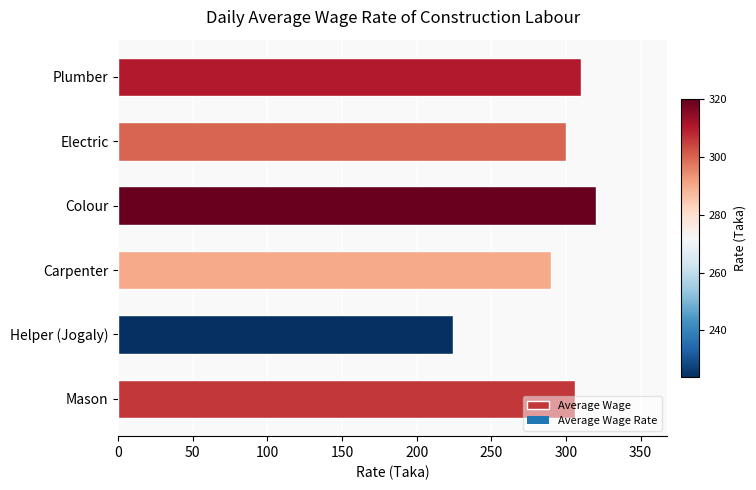

What is the average value?

292